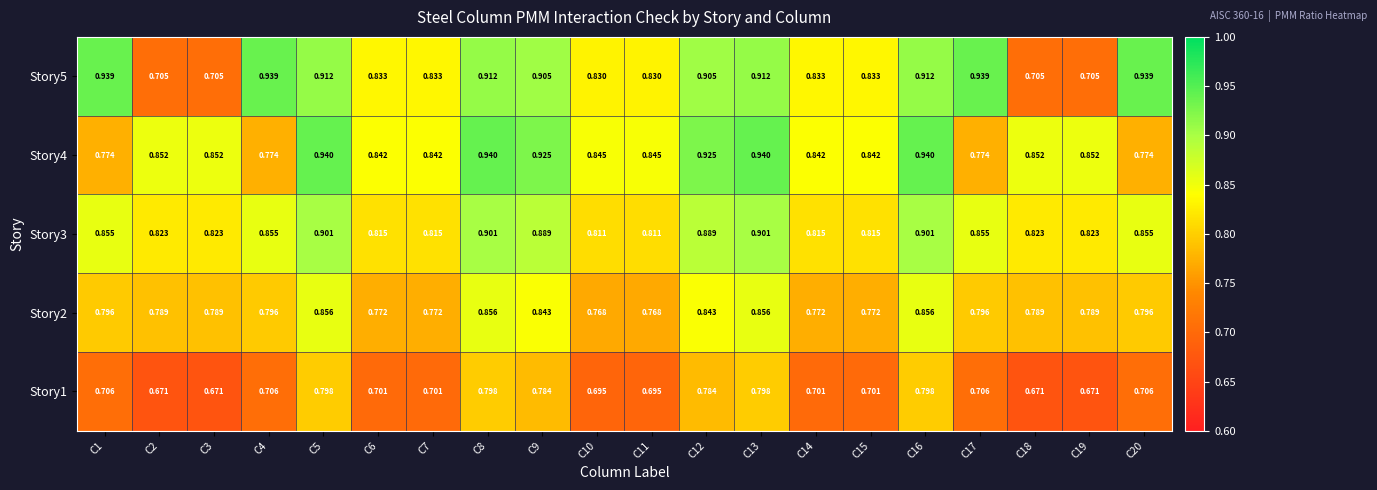

Is the value of Story1 at C5 greater than the value of Story5 at C11?

No